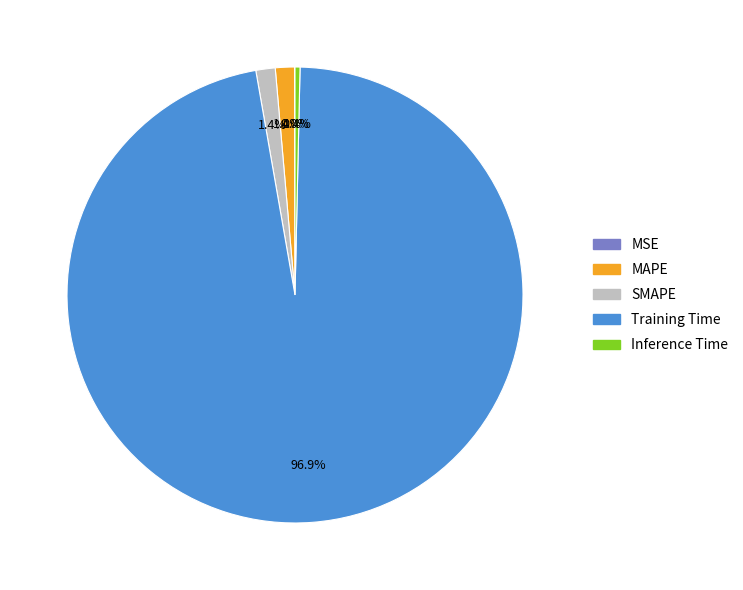

What percentage is NOT represented by MAPE?

98.6%